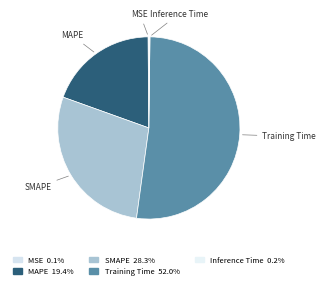

Which slice is the largest?

Training Time